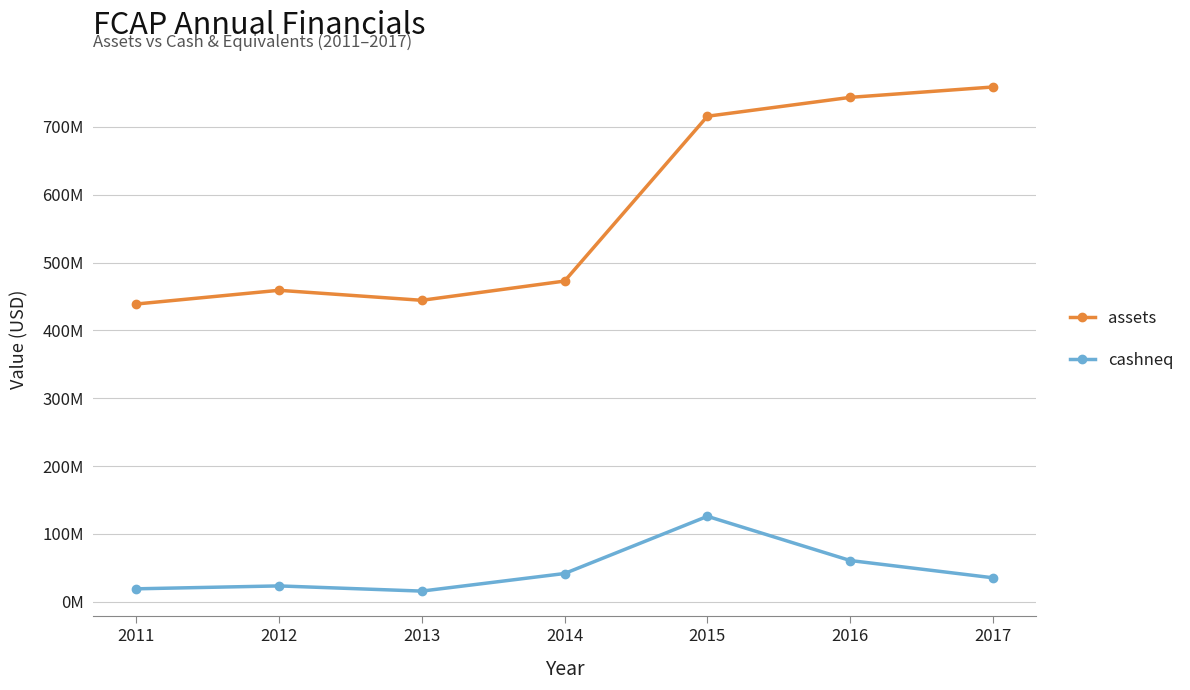

Which label corresponds to the largest value in the chart?

2017